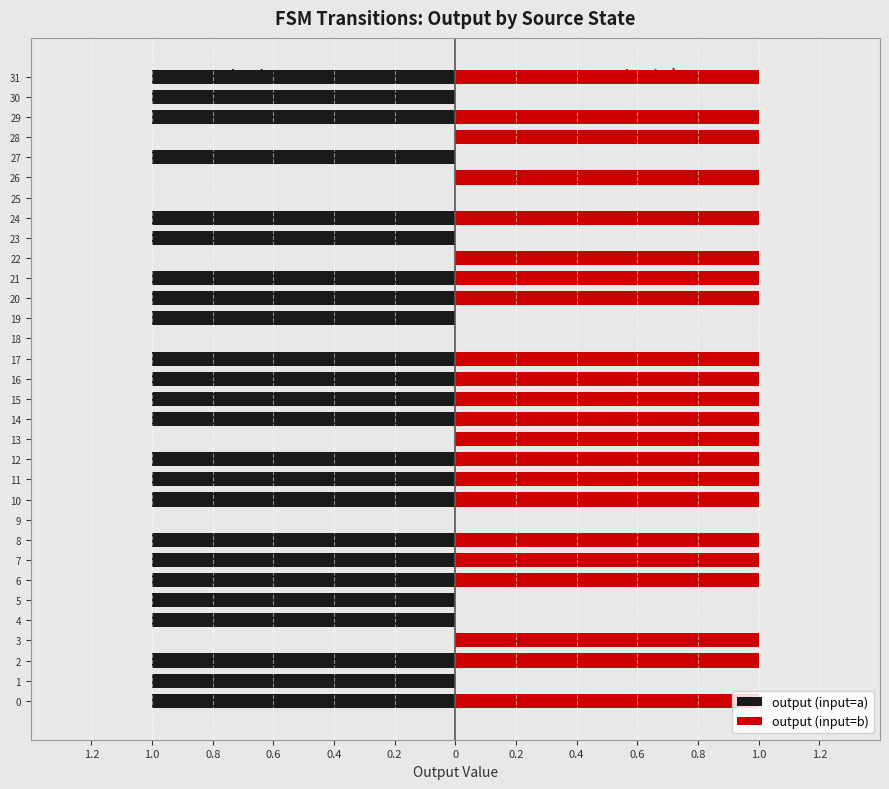

What is the difference between the maximum and second lowest values in the output (input=b) series?

1